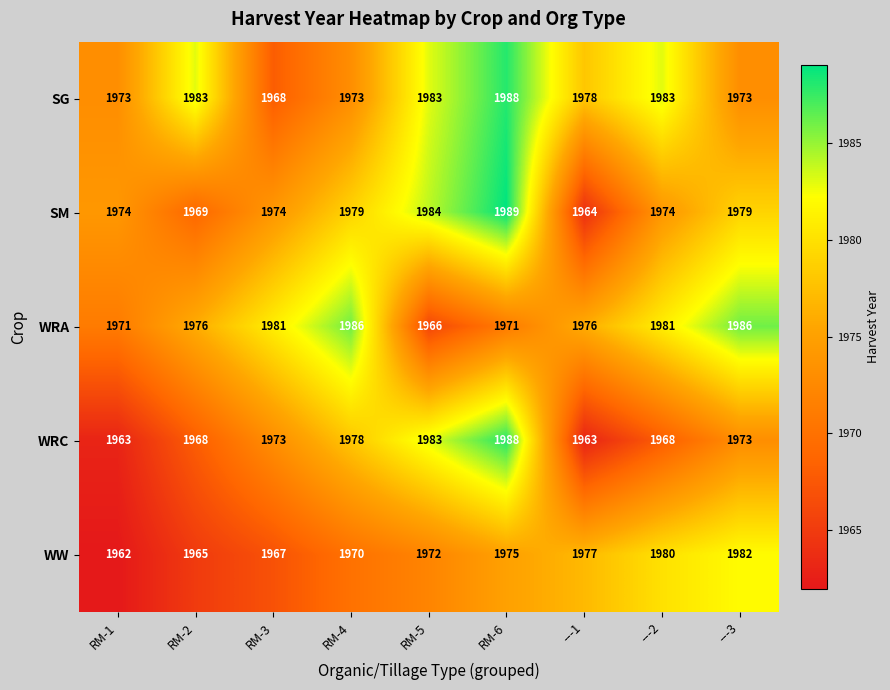

Between ---1 and ---3, which series saw the biggest shift?

SM